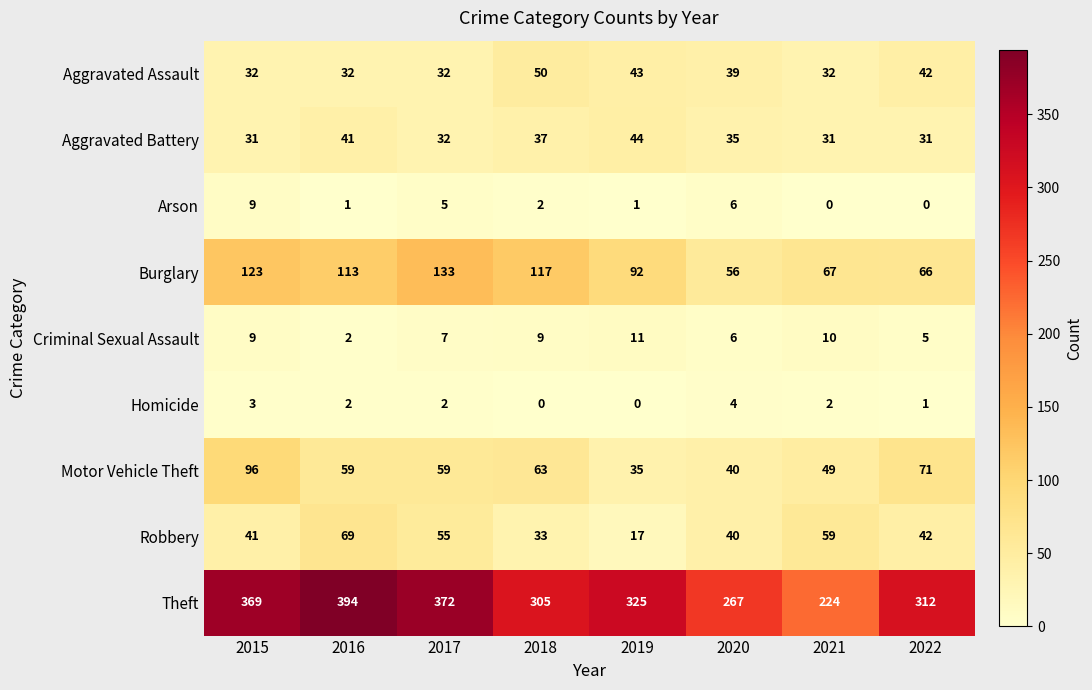

At which label does Aggravated Battery first exceed 35?

2016